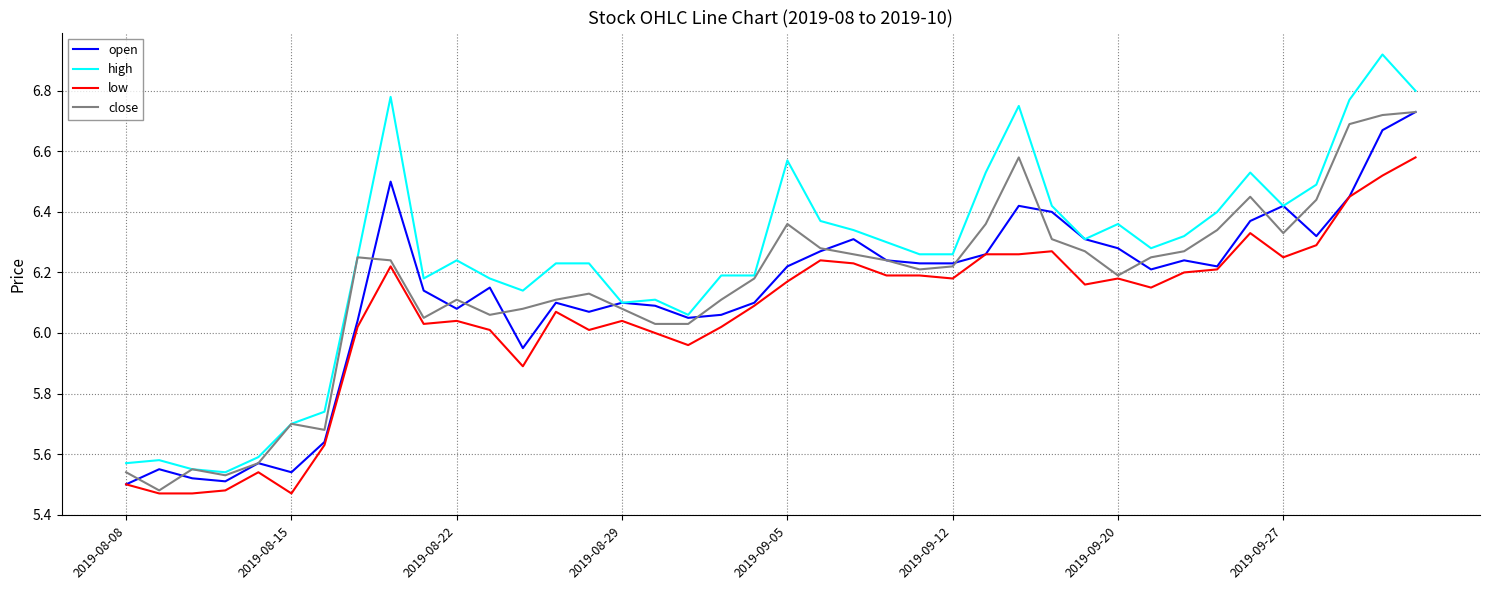

Which series has the largest range (max minus min)?

high